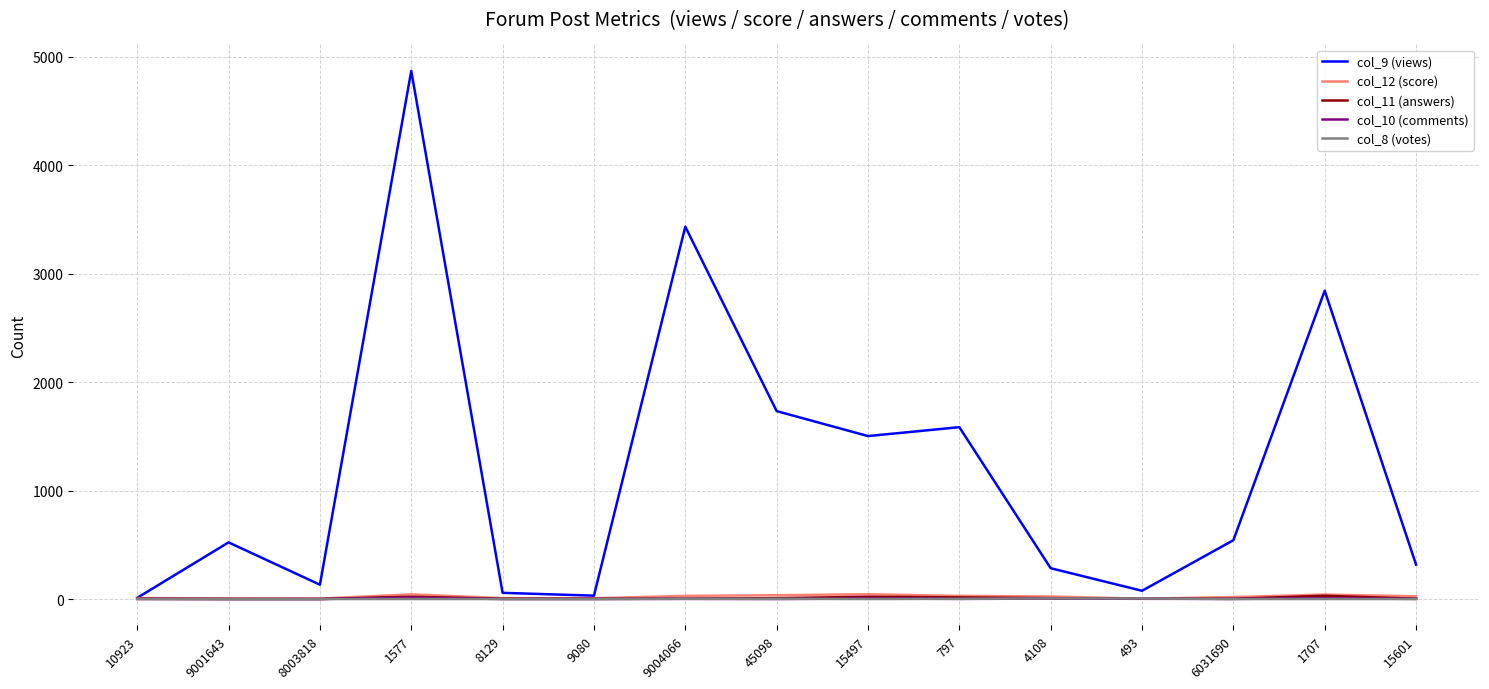

What are all the series names shown in the legend?

col_9 (views), col_12 (score), col_11 (answers), col_10 (comments), col_8 (votes)